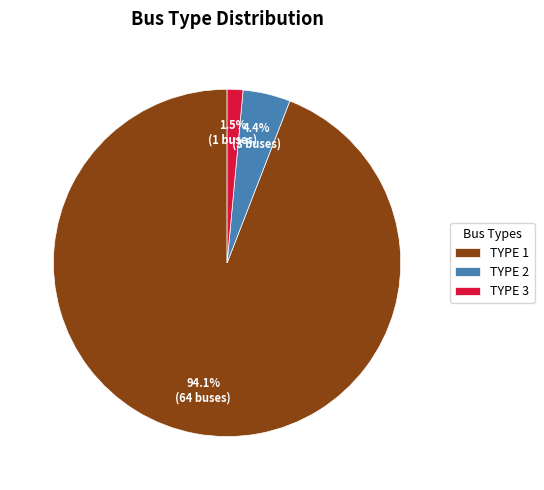

To the nearest percent, what is the average slice percentage?

33%